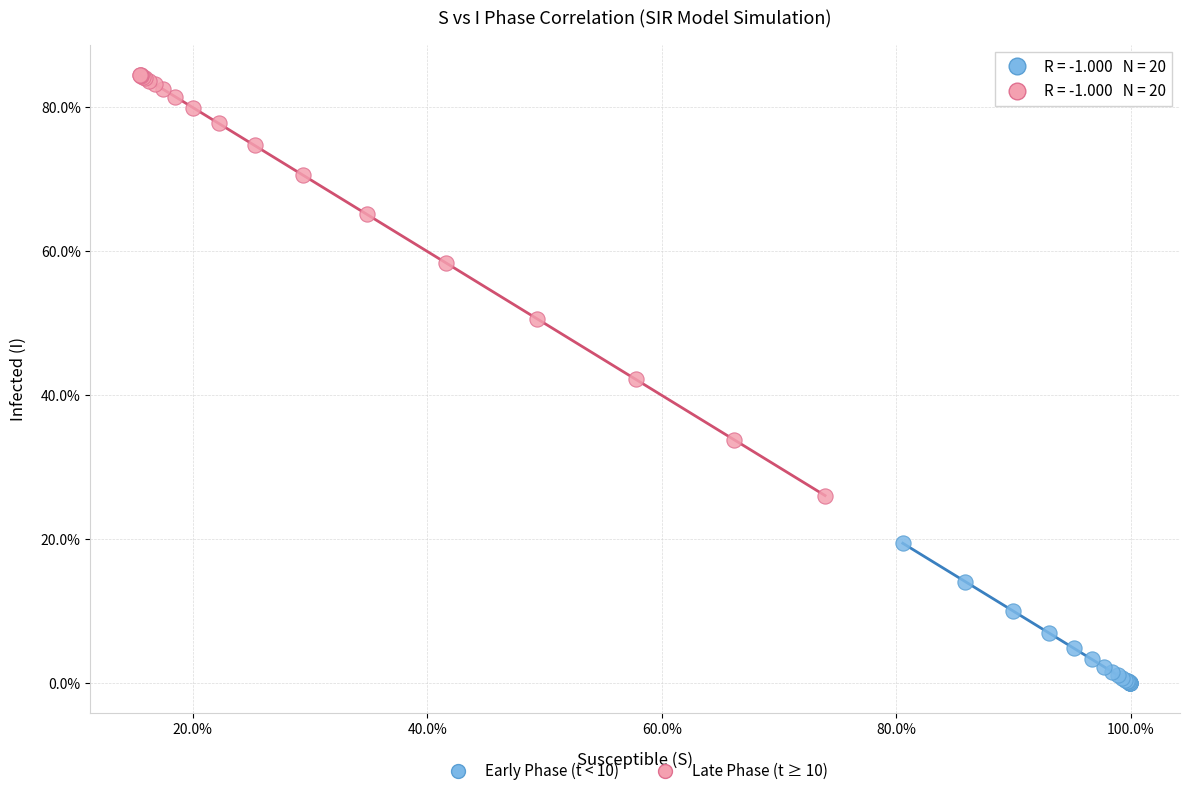

What are all the series names shown in the legend?

Early Phase (t < 10), Late Phase (t ≥ 10)